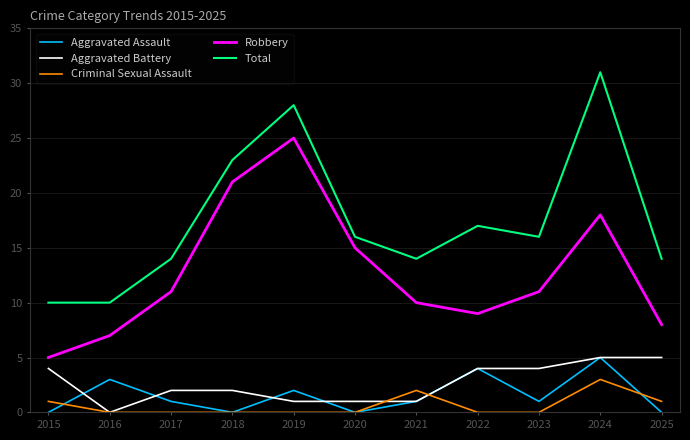

What is the difference between the second highest and minimum values in the Total series?

18